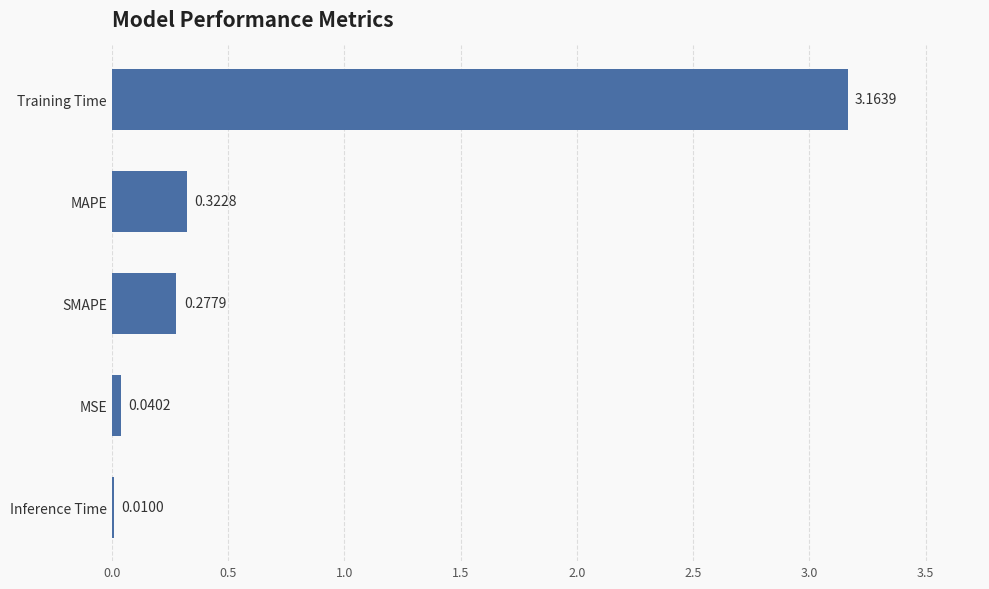

At which label is the value closest to 1?

MAPE